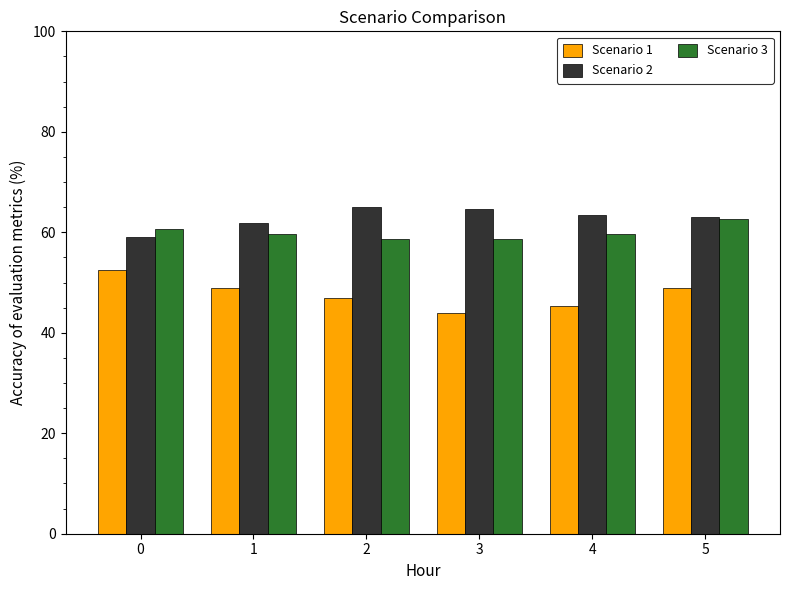

Which series has the largest total across all categories?

Scenario 2